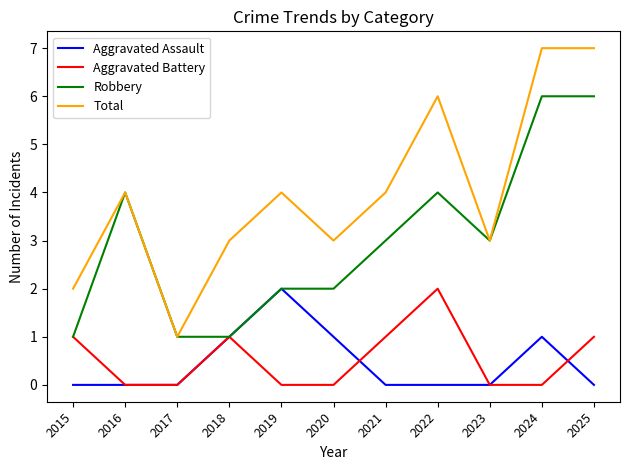

Which series has the largest total across all categories?

Total